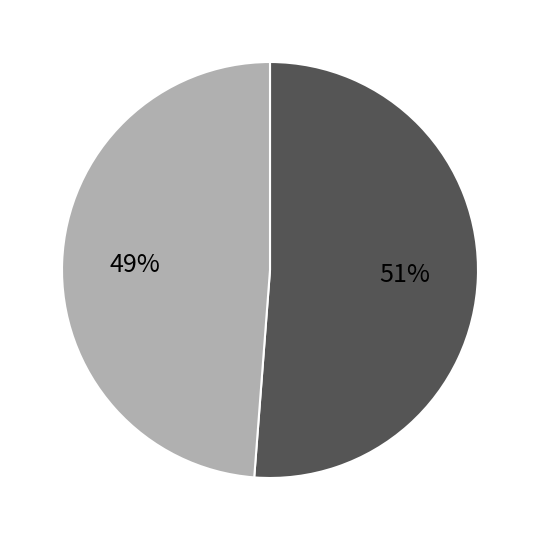

To the nearest percent, what is the difference between the largest and smallest slice percentages?

2%